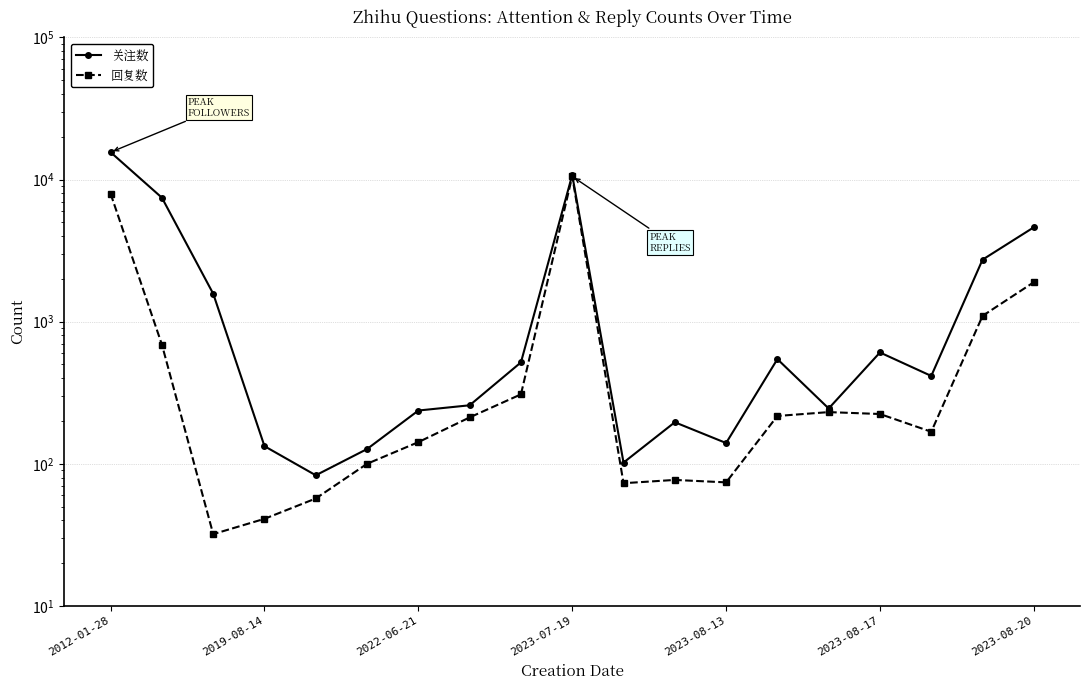

The value of 关注数 at 2023-08-17 is 607. True or false?

True